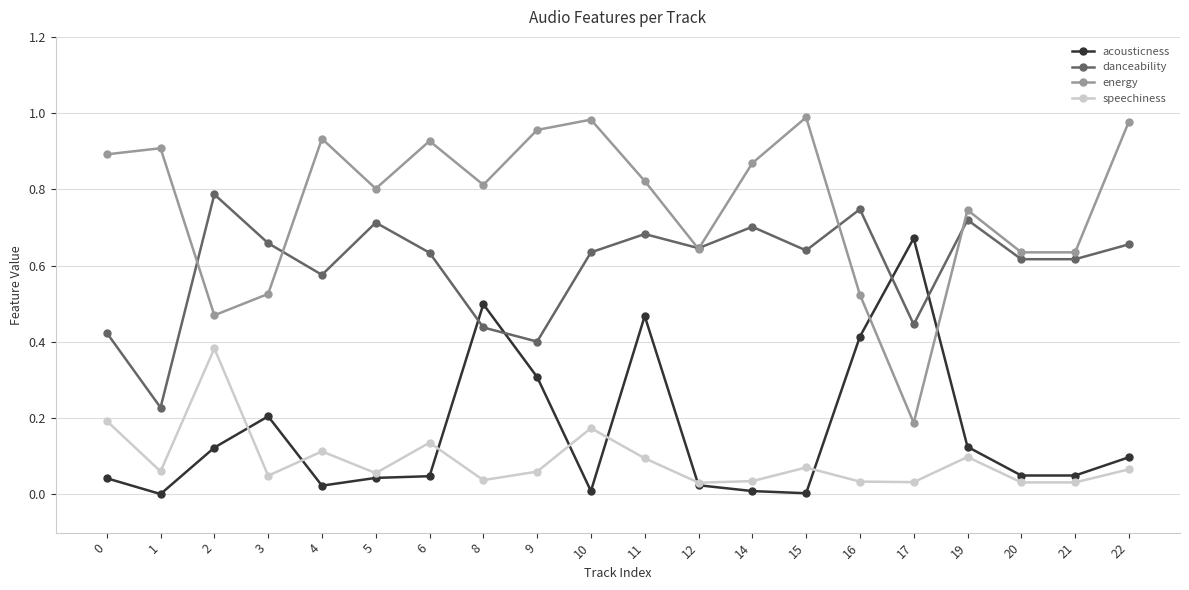

Between 6 and 8, which series saw the biggest shift?

acousticness